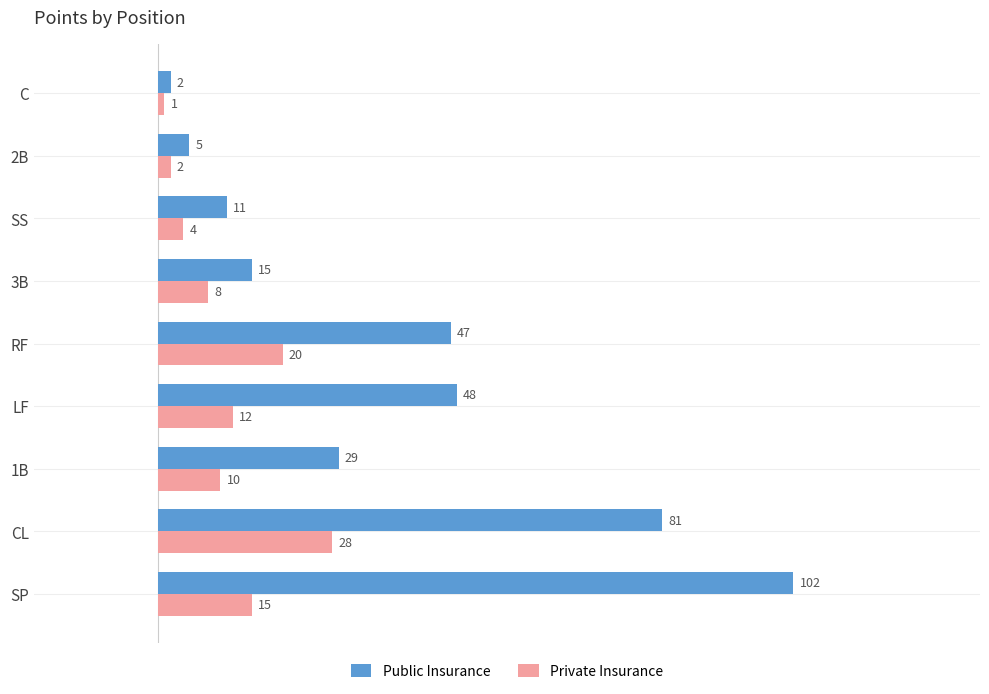

Which series changed the most between CL and 2B?

Public Insurance